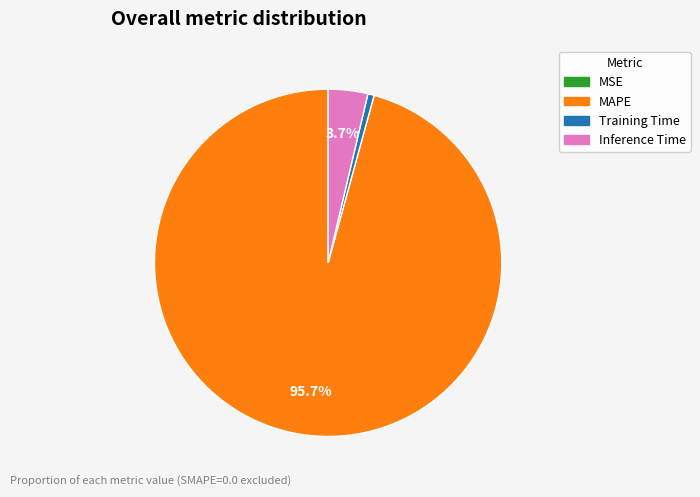

Which has a higher value, Inference Time or Training Time?

Inference Time